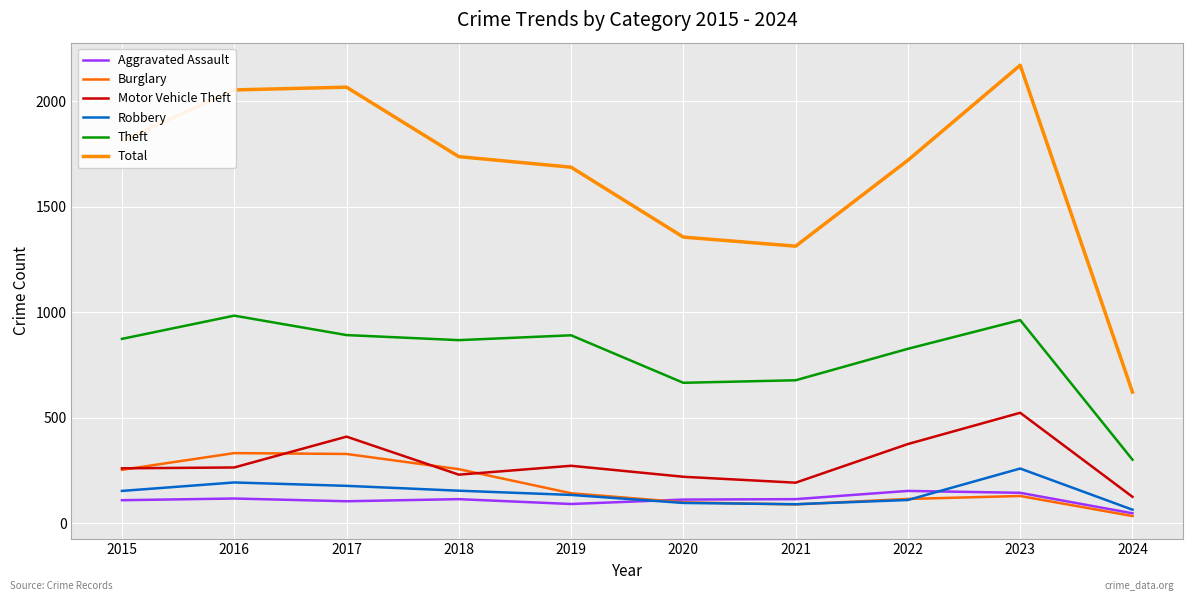

Is this an area chart (filled region under the line)?

No